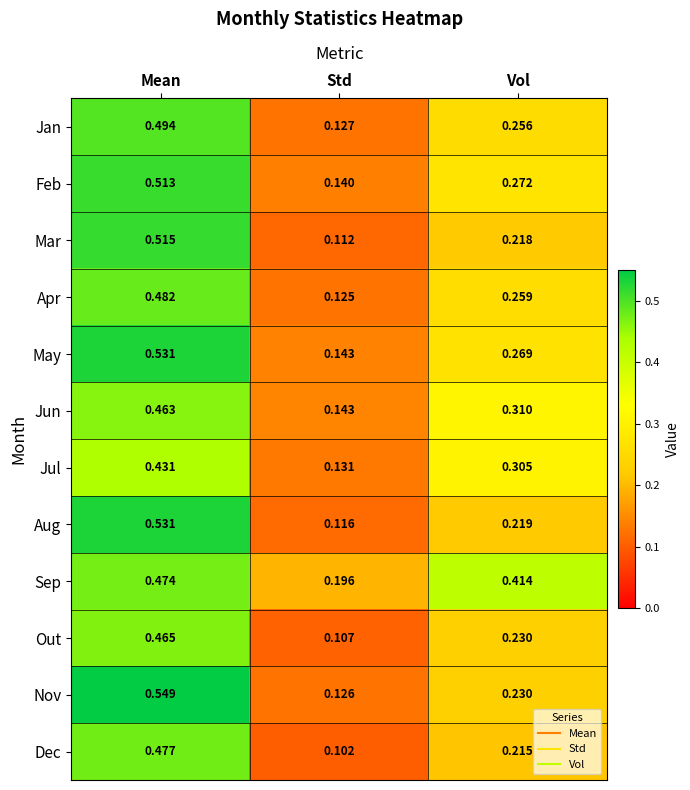

What is the total value across all series at Std?

1.6